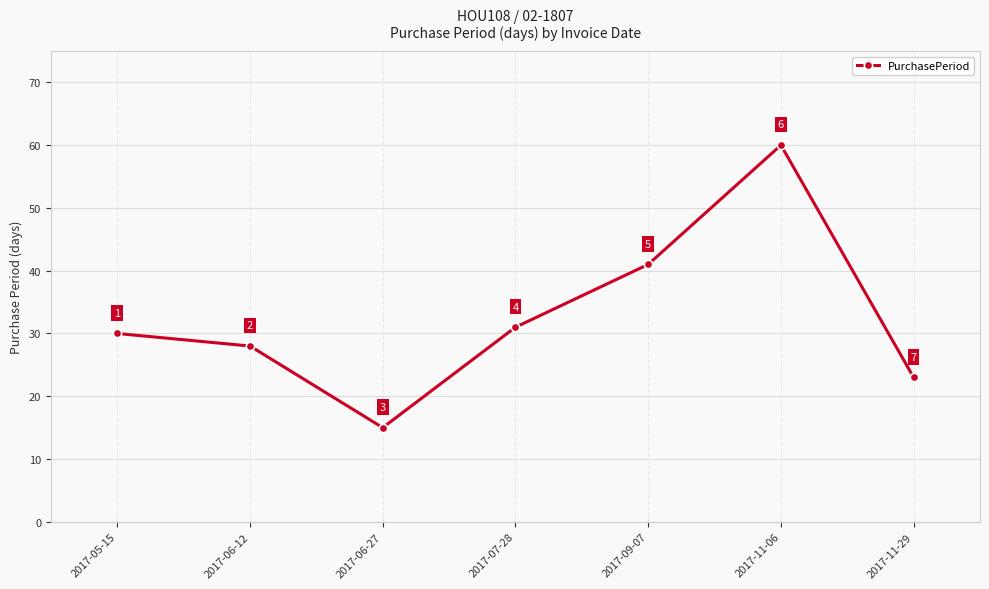

What is the difference between the maximum and minimum values?

45